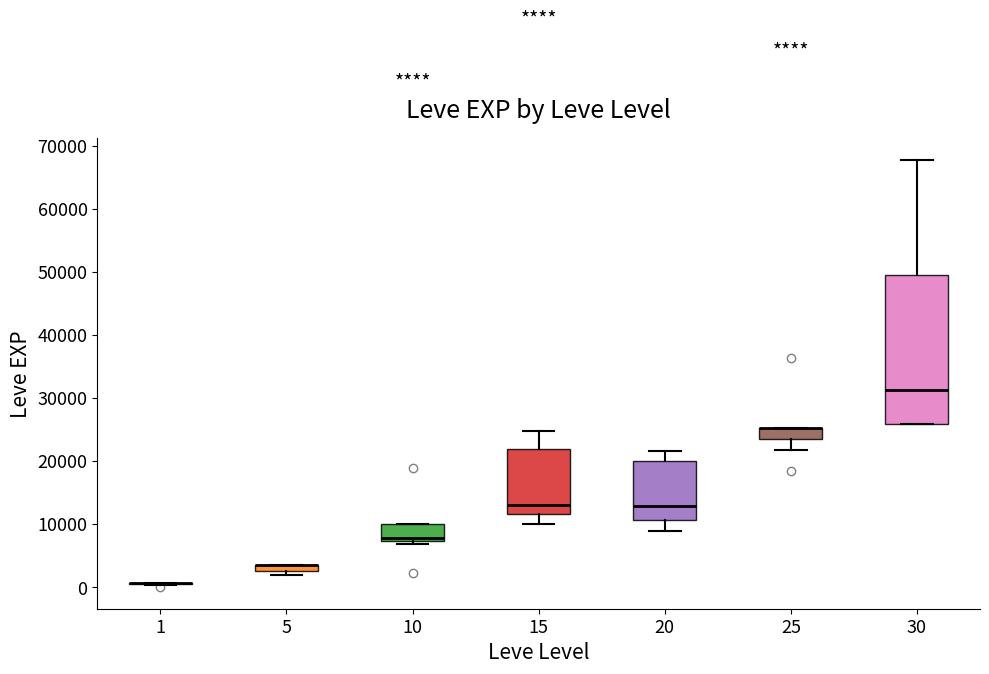

Where is the upper edge of the box at x = 5 on the y-axis? The values are not printed on the chart, so give them approximately, as read against the axis.

4000